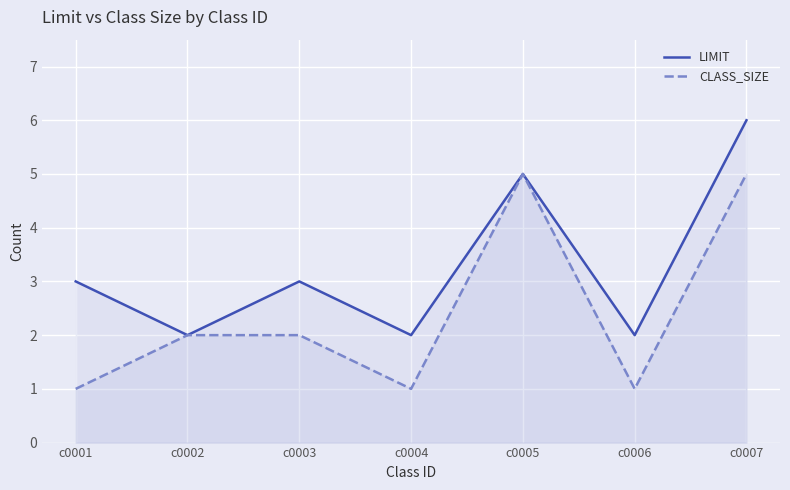

Reading left to right, list all the values displayed in this chart.

LIMIT: c0001=3	c0002=2	c0003=3	c0004=2	c0005=5	c0006=2	c0007=6
CLASS_SIZE: c0001=1	c0002=2	c0003=2	c0004=1	c0005=5	c0006=1	c0007=5